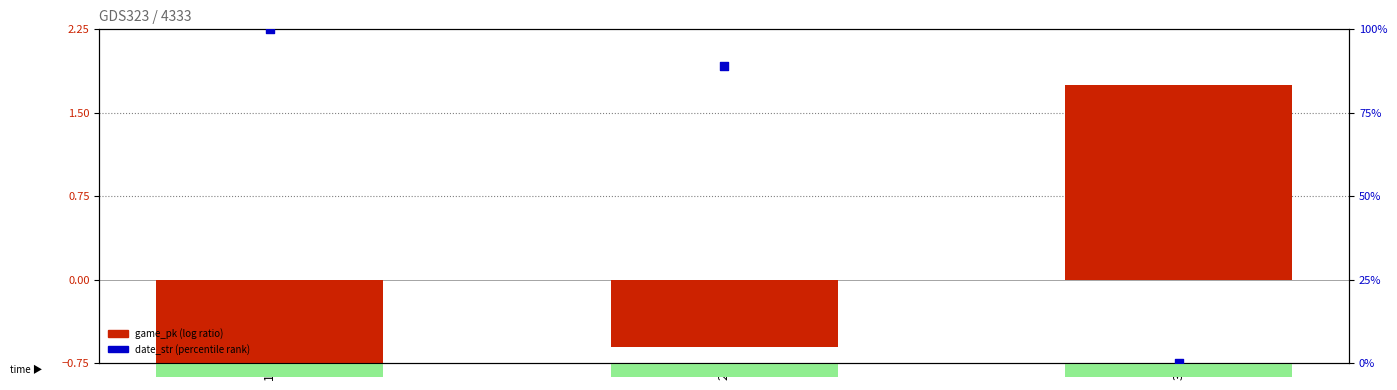

At how many categories does at least one series exceed 70?

2